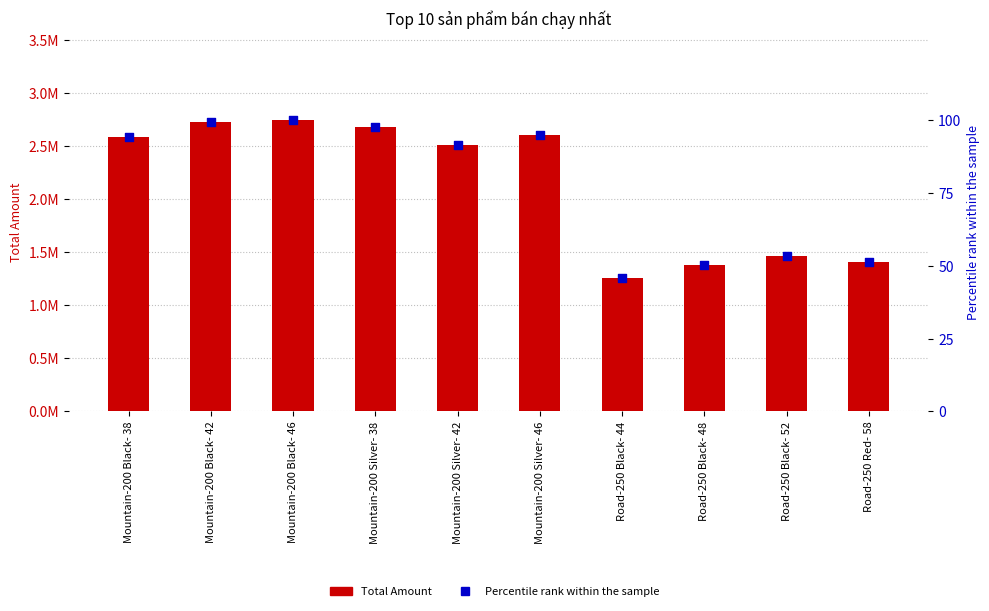

Which series contains the highest Y value?

Total Amount